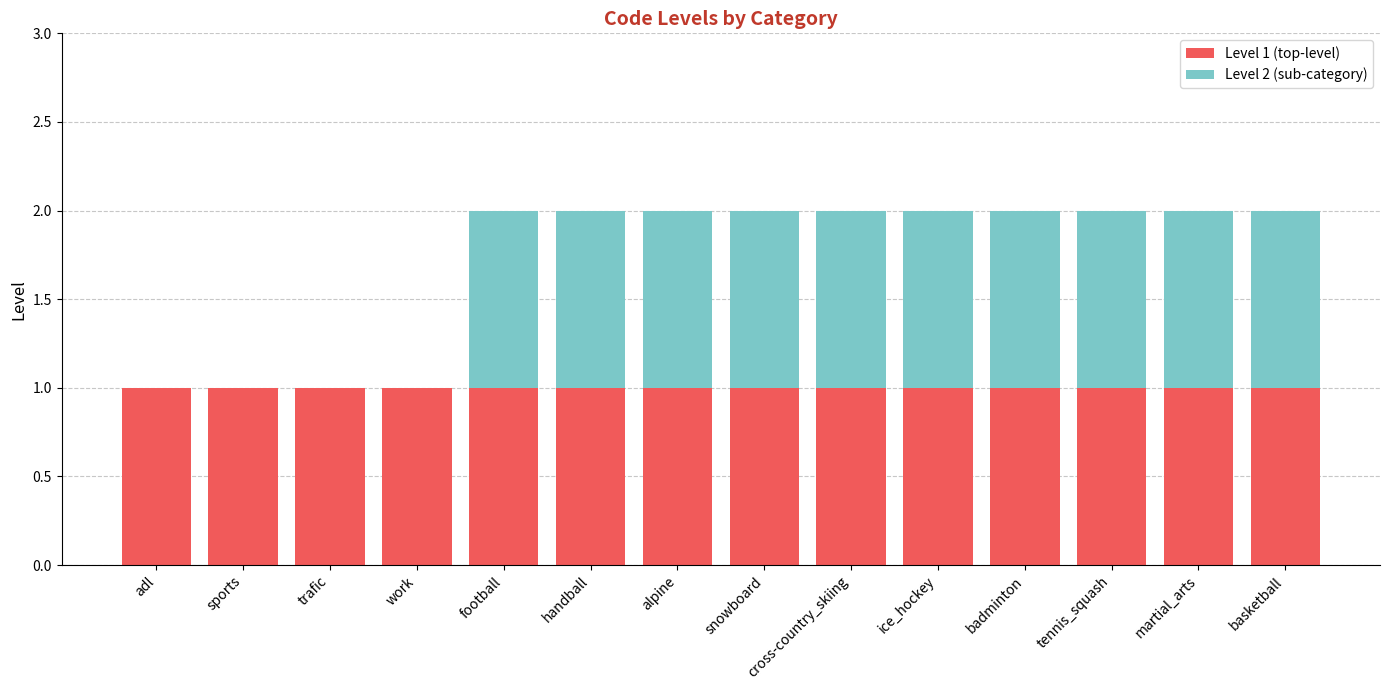

The value of Level 1 (top-level) at alpine is 2. True or false?

False